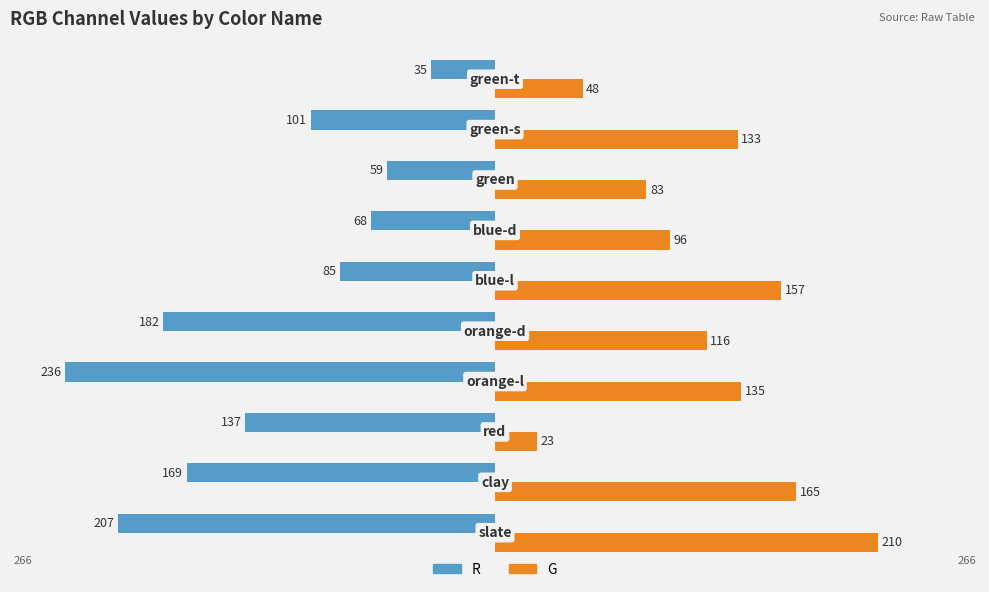

What are all the series names shown in the legend?

R, G